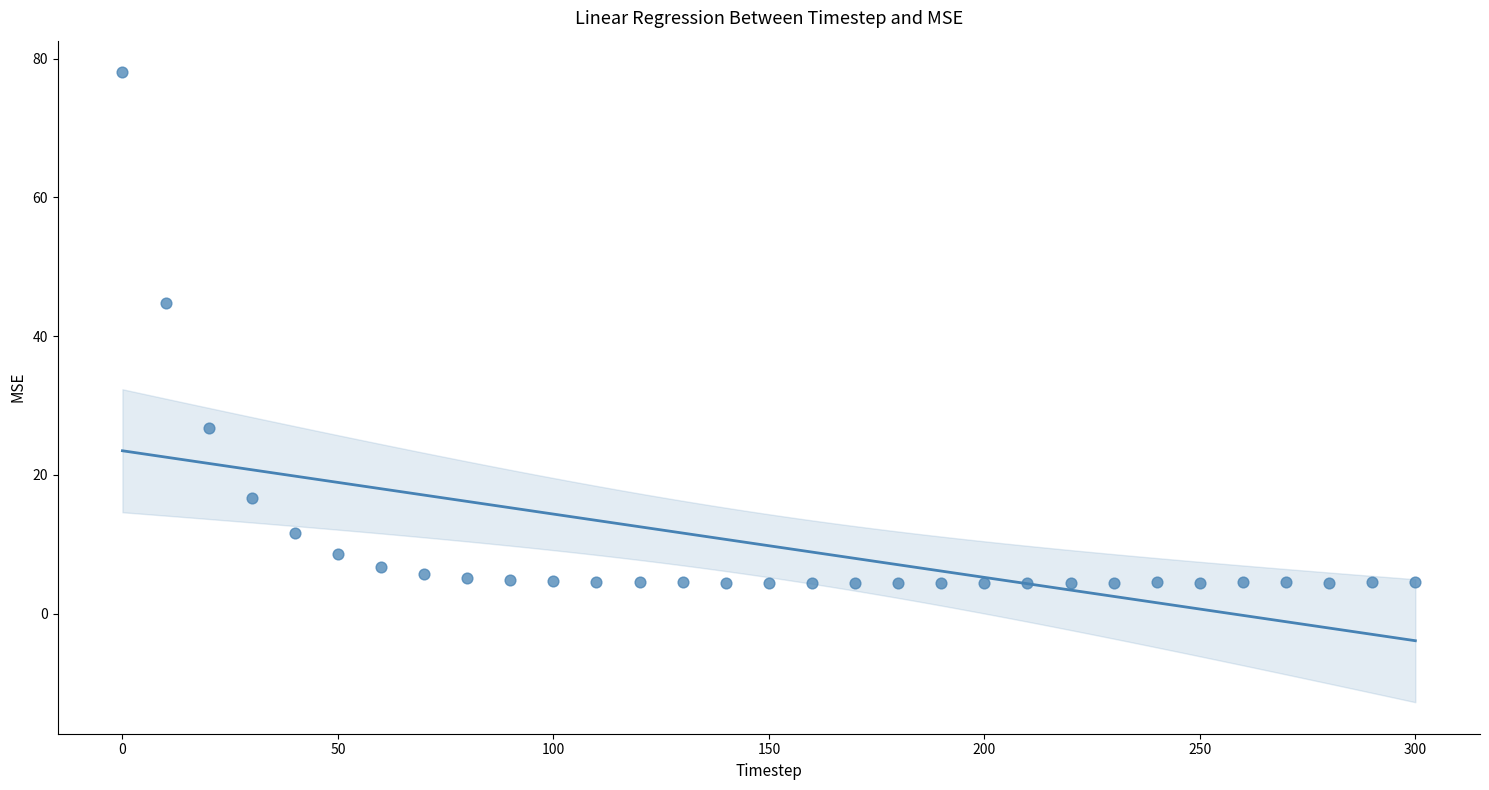

What Y value in the scatter plot is closest to 41?

44.8